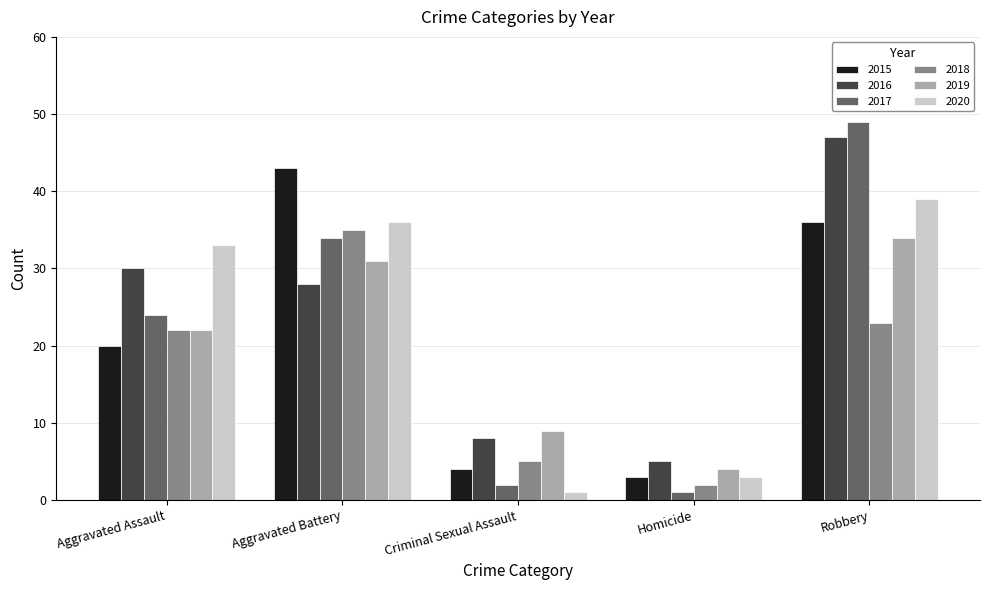

The 2015 series shows 3 at Homicide. True or false?

True